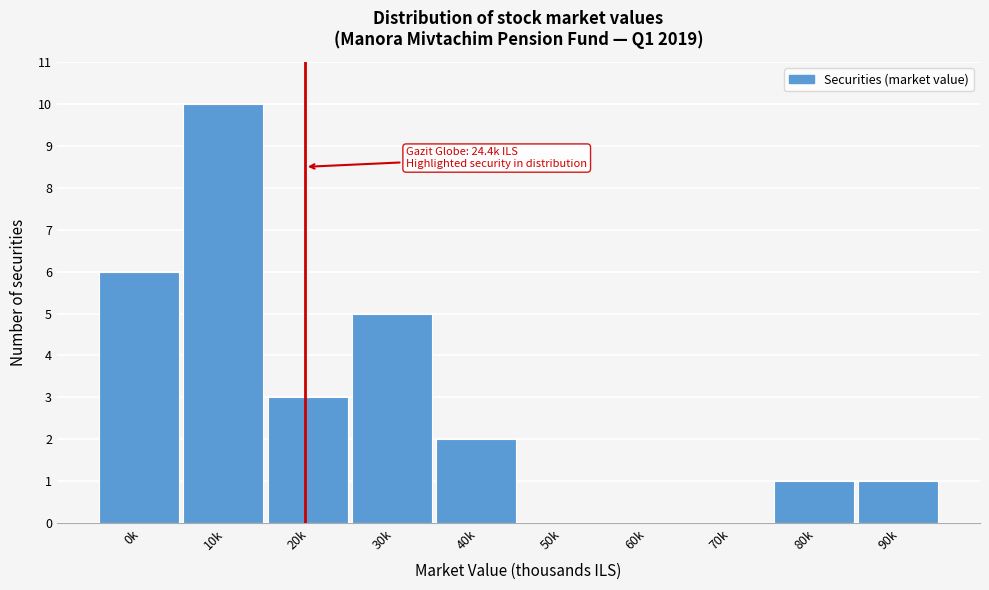

Reading left to right, list all the values displayed in this chart.

0k=6	10k=10	20k=3	30k=5	40k=2	50k=0	60k=0	70k=0	80k=1	90k=1